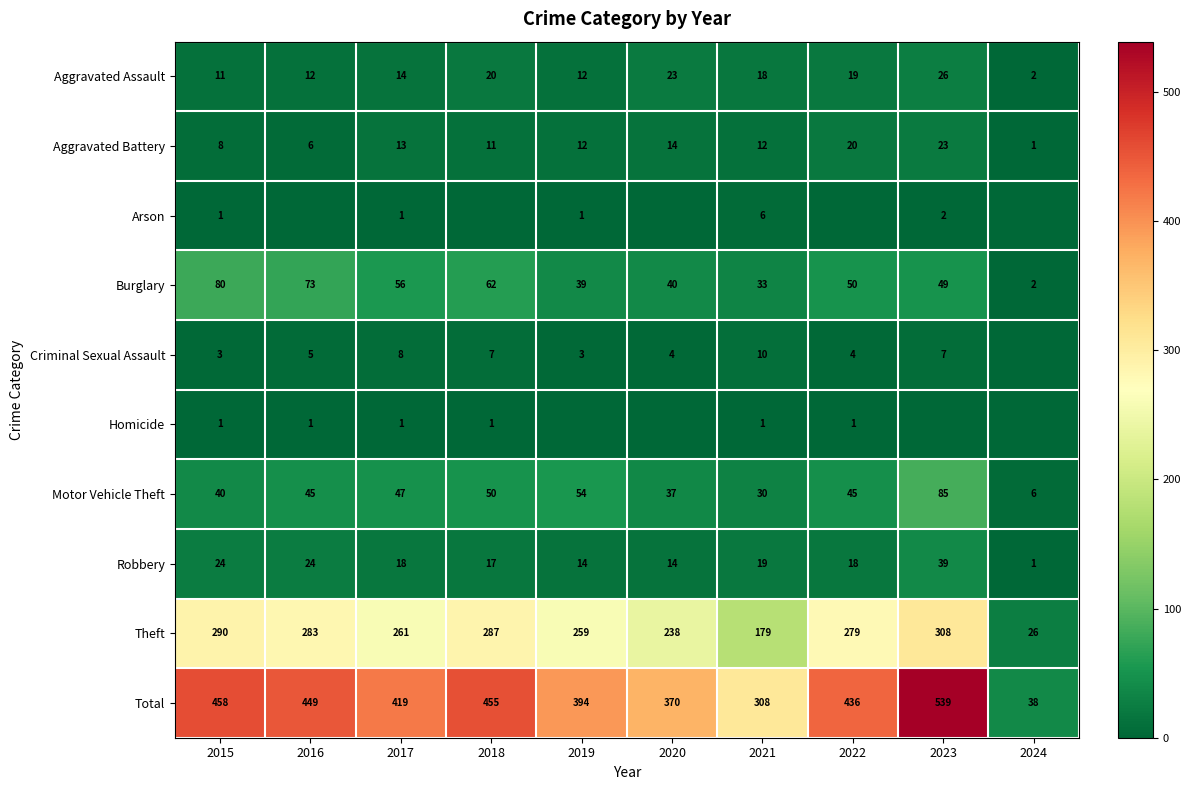

At which category does the chart reach its minimum across all series?

2016